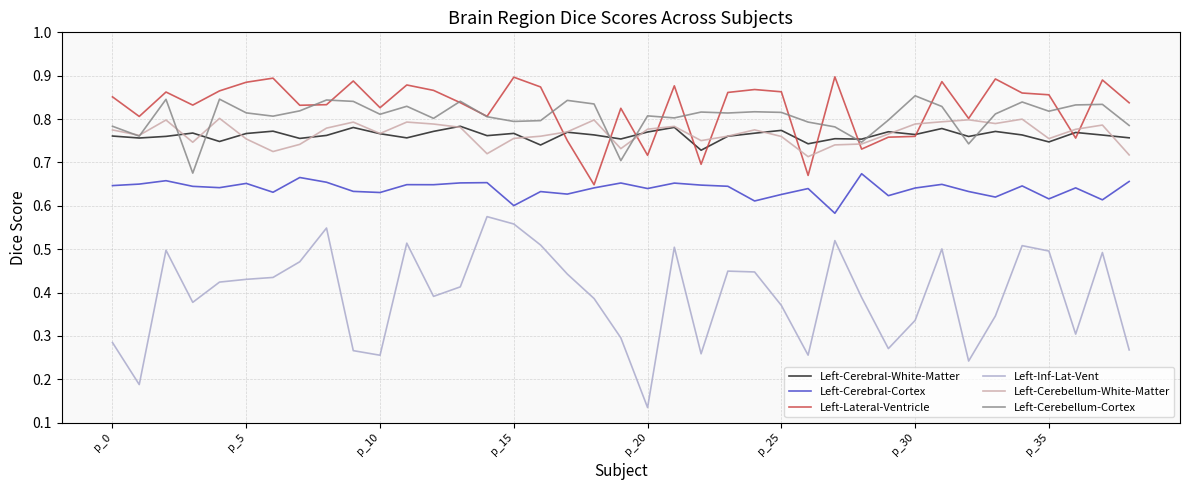

True or false: Left-Cerebral-Cortex and Left-Cerebral-White-Matter cross at least once.

False